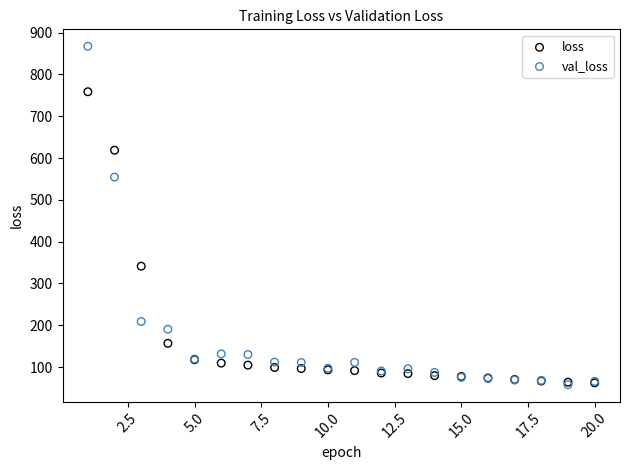

In the val_loss series, what Y value is closest to 462?

554.4